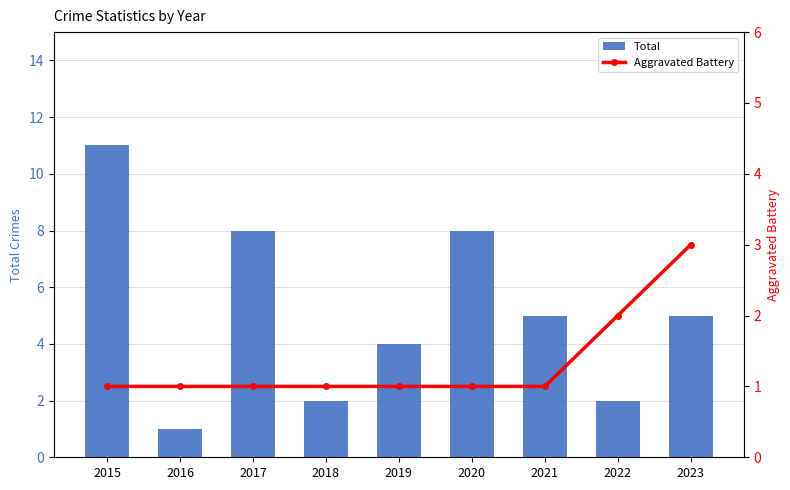

At which category is the sum across all series the highest?

2015